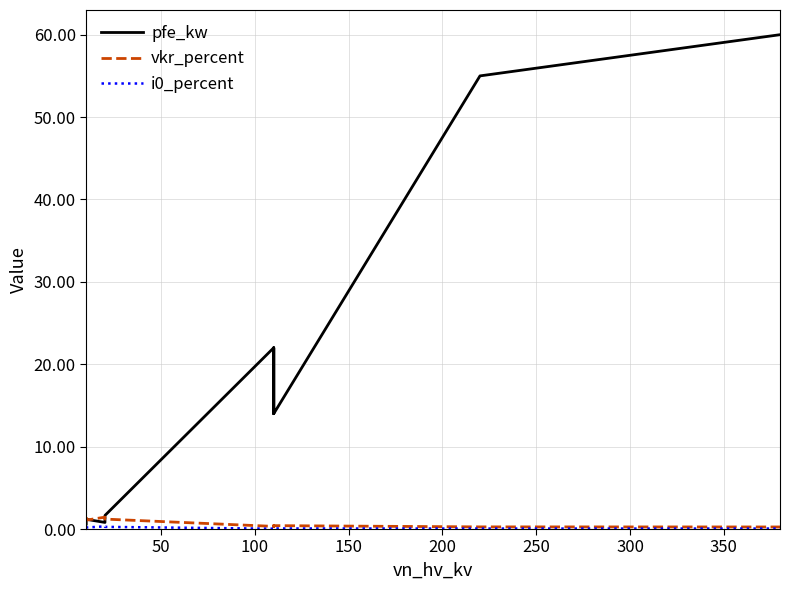

True or false: pfe_kw and i0_percent cross at least once.

False